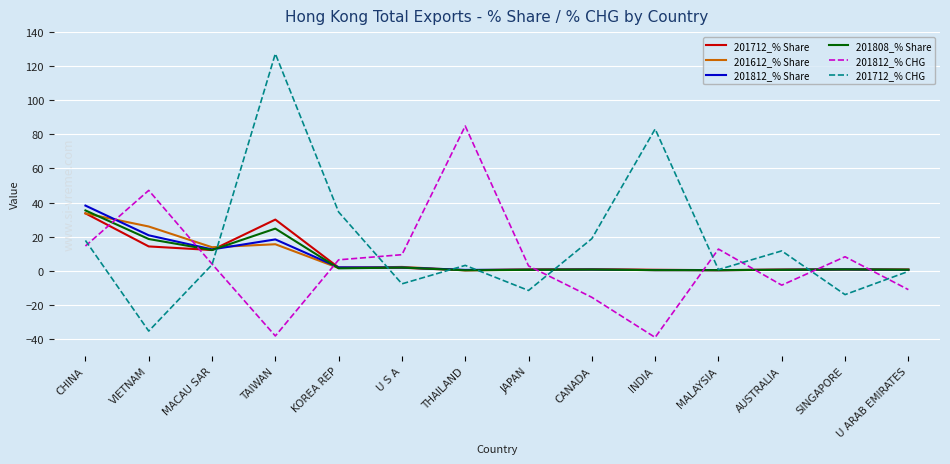

True or false: 201712_% CHG and 201808_% Share cross at least once.

True